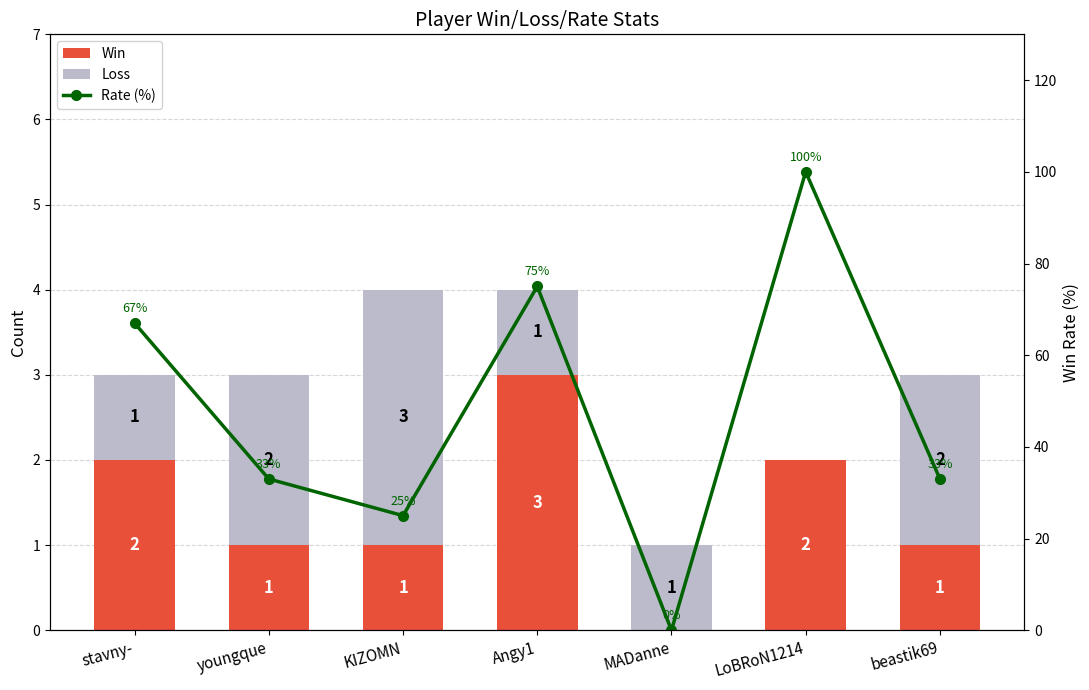

What is the difference between the highest and lowest values at KIZOMN?

24